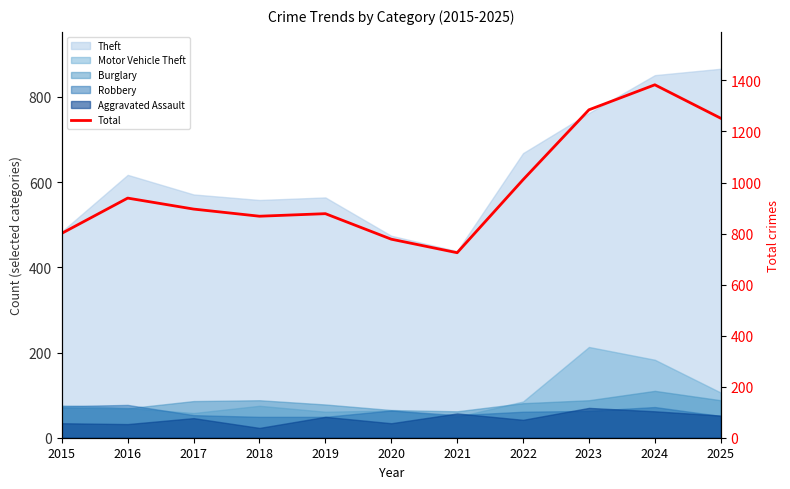

What is the change in value from 2018 to 2019?

+10